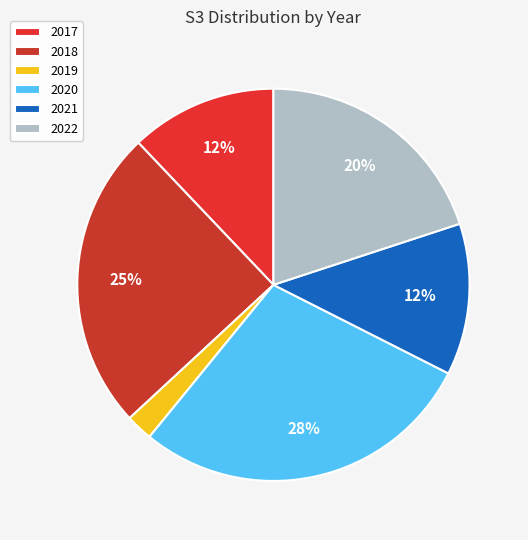

Which category has the biggest portion of the pie?

2020